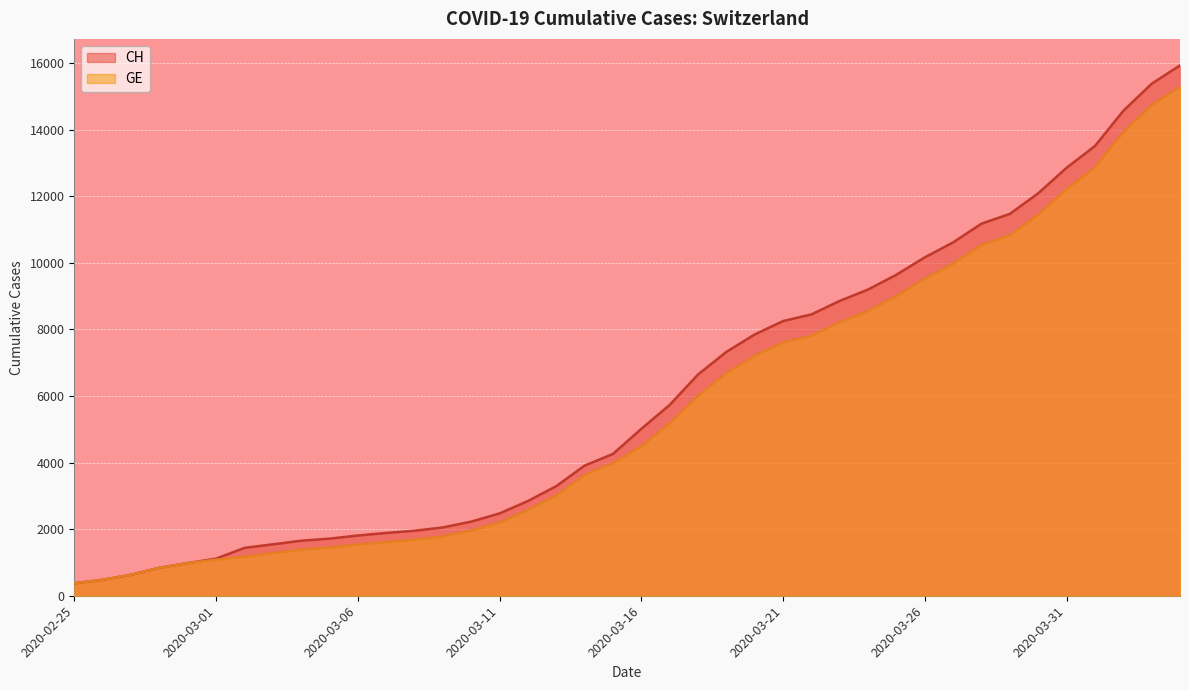

What is the difference between the GE values at 2020-03-25 and 2020-03-08?

7319